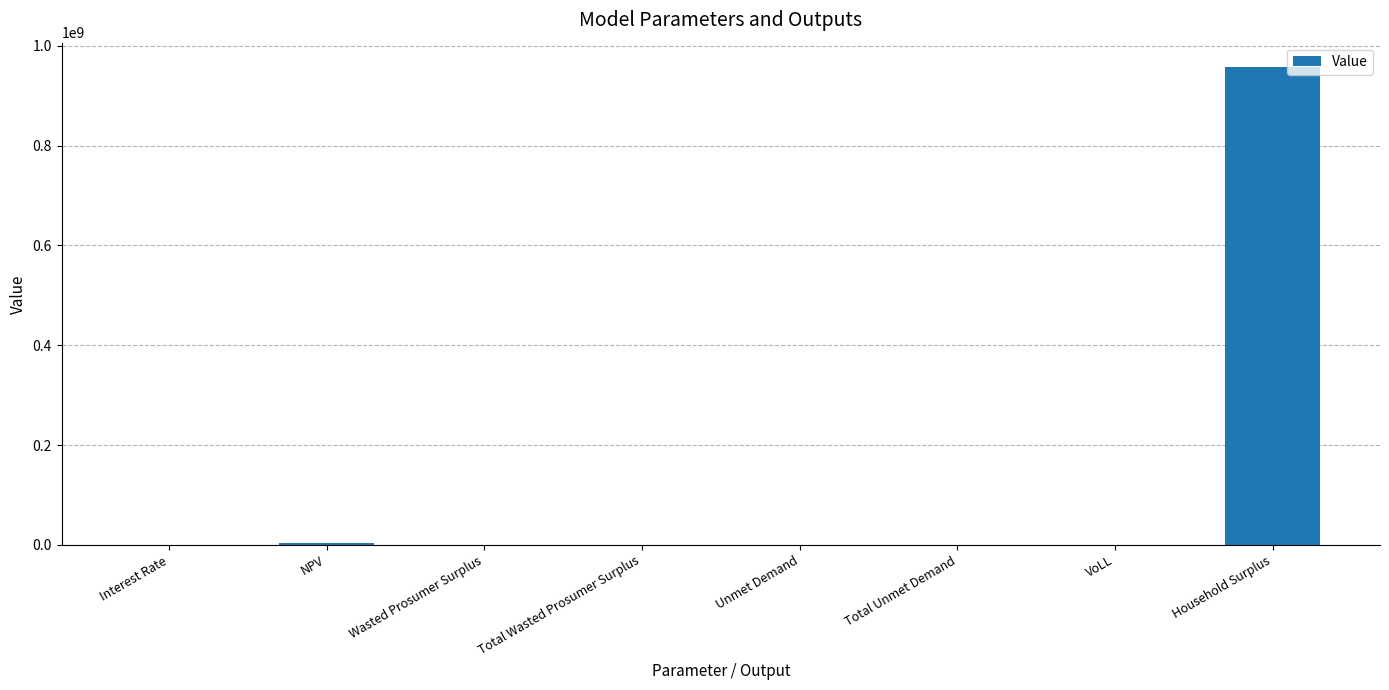

The value at Total Unmet Demand is 1833.2. True or false?

True